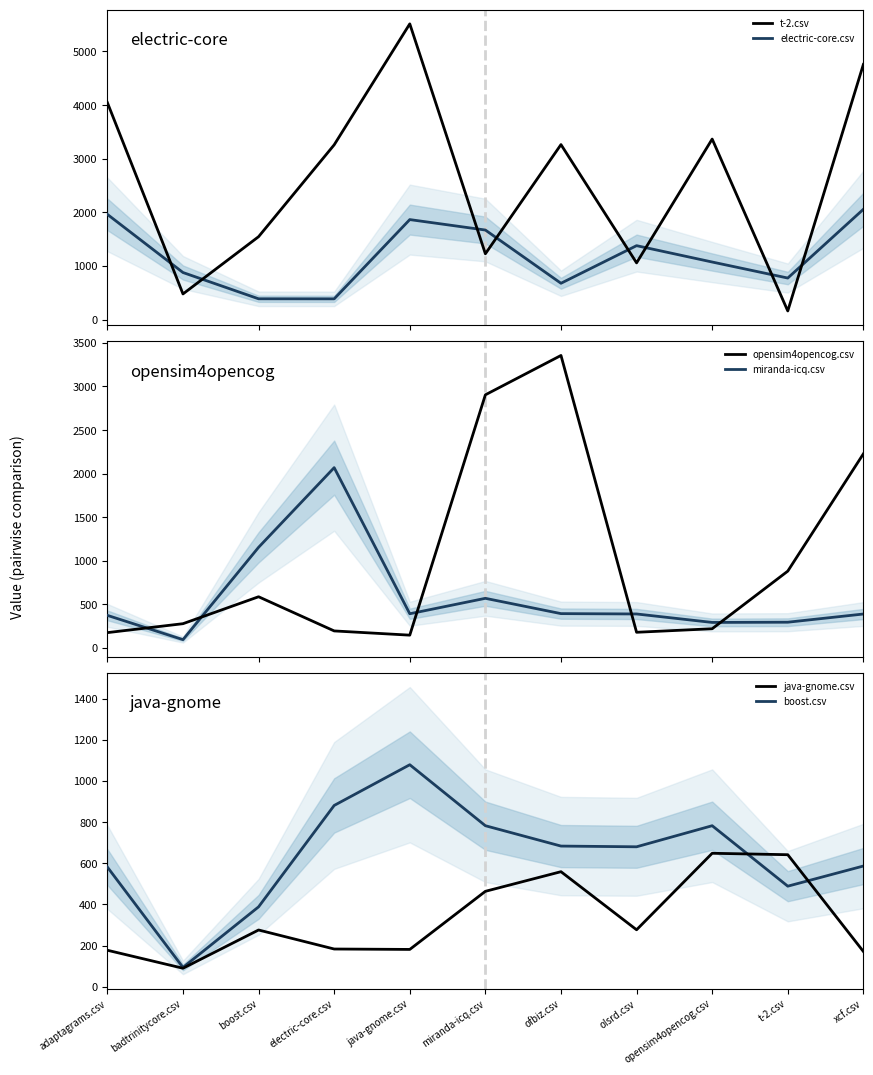

What is the value of the t-2.csv point at the 11th from the left?

4759.0